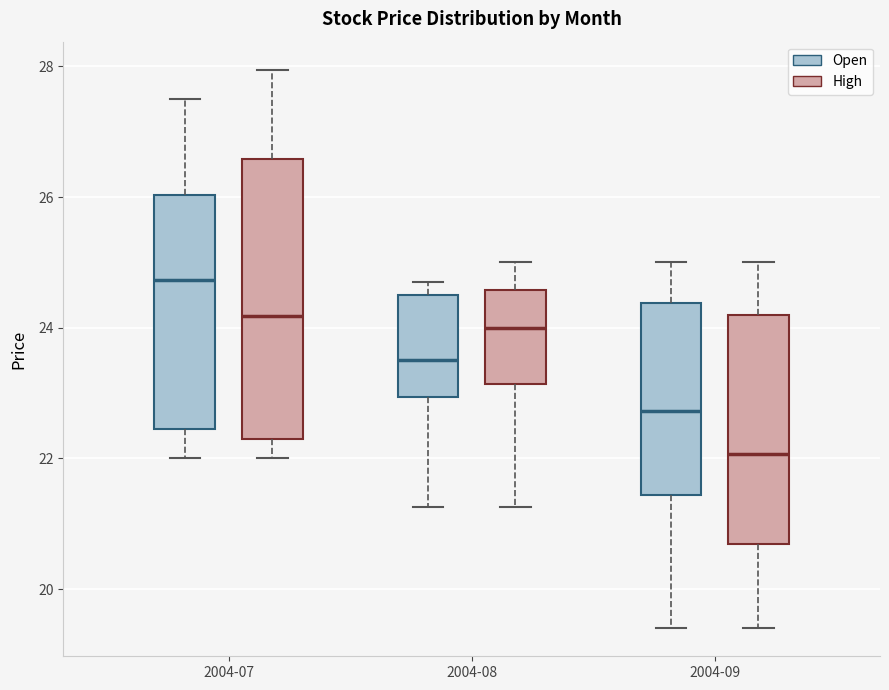

Which box is the tallest, from its lower edge to its upper edge?

2004-07 (High)